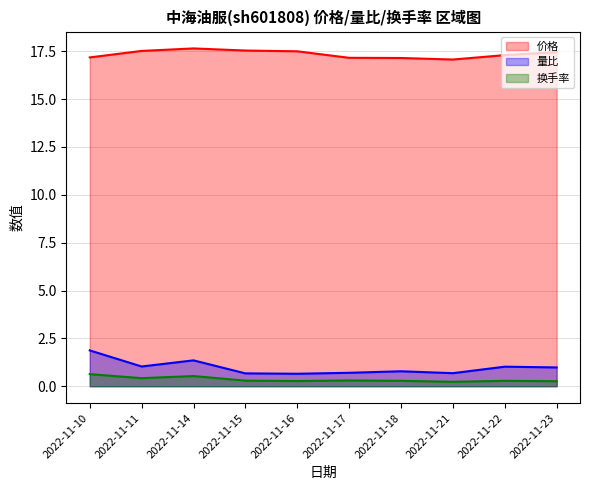

List the series in order of their peak value, lowest first.

换手率, 量比, 价格